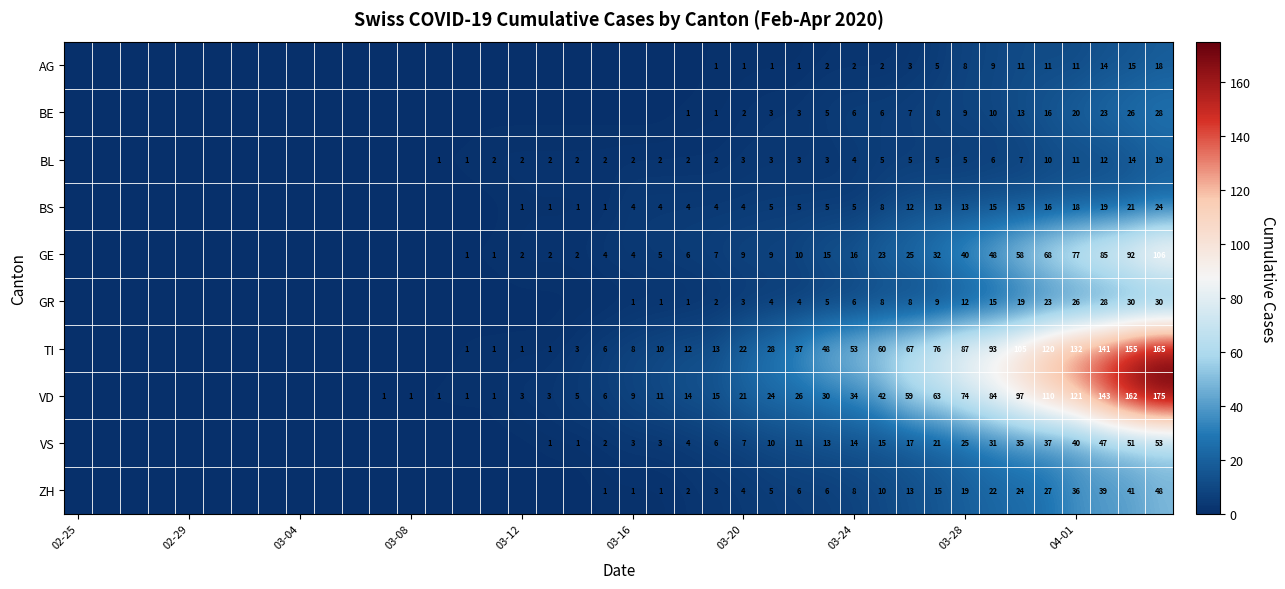

What is the difference between the maximum and second lowest values in the BE series?

28